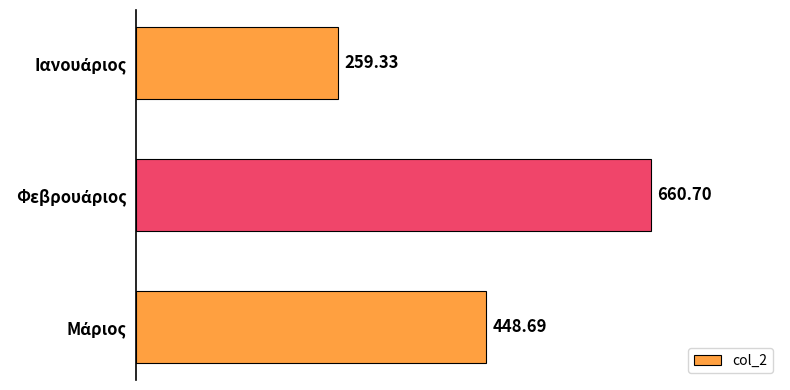

What is the difference between the maximum and minimum values?

401.4